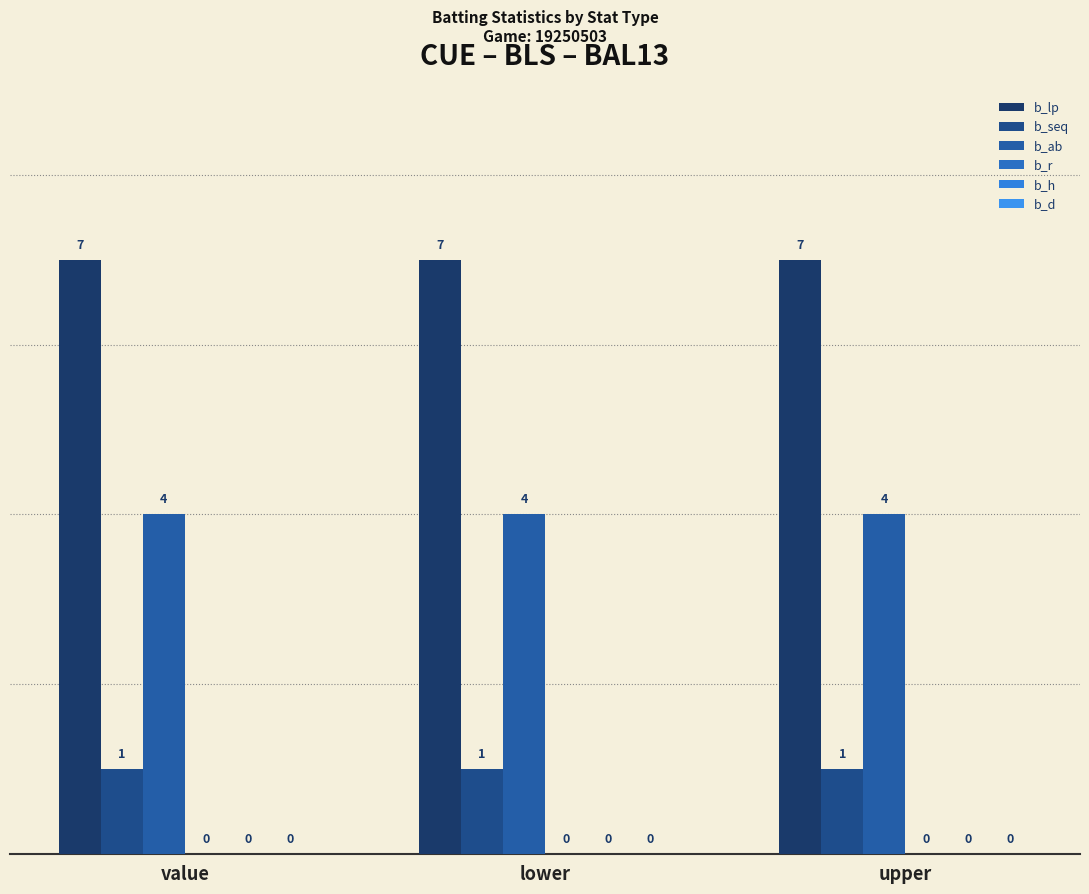

Reading left to right, extract all data points from this chart.

b_lp: value=7	lower=7	upper=7
b_seq: value=1	lower=1	upper=1
b_ab: value=4	lower=4	upper=4
b_r: value=0	lower=0	upper=0
b_h: value=0	lower=0	upper=0
b_d: value=0	lower=0	upper=0